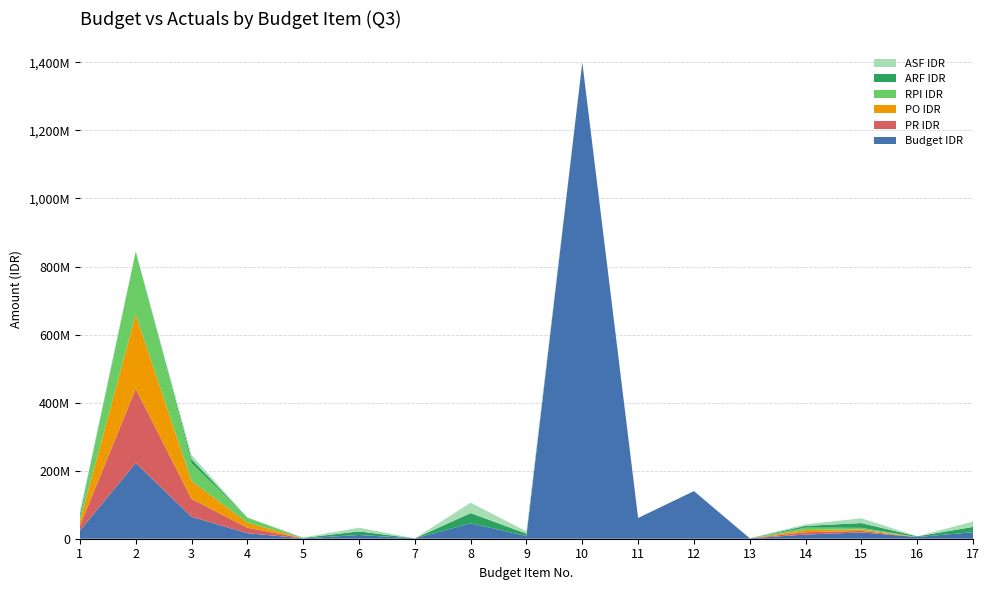

Reading left to right, what are all the values shown in this chart?

Budget IDR: 1=23800000	2=222571459	3=64500000	4=16200000	5=1200000	6=11014183	7=1000000	8=45095123	9=8000000	10=1400000000	11=61000000	12=140000000	13=1226110	14=12250000	15=18500000	16=5000000	17=19164584
PR IDR: 1=13887975	2=218541078	3=52499608	4=16055000	5=0	6=0	7=0	8=0	9=0	10=0	11=0	12=0	13=0	14=6749000	15=4500000	16=0	17=0
PO IDR: 1=13887975	2=218541078	3=52499608	4=14991600	5=0	6=0	7=0	8=0	9=0	10=0	11=0	12=0	13=0	14=6749000	15=4500000	16=0	17=0
RPI IDR: 1=9847975	2=184792117	3=52499608	4=14990000	5=0	6=0	7=0	8=0	9=0	10=0	11=0	12=0	13=0	14=6749000	15=4500000	16=0	17=0
ARF IDR: 1=9836997	2=0	3=12000000	4=0	5=1200000	6=10658446	7=0	8=30372974	9=6795933	10=0	11=0	12=0	13=0	14=5358033	15=14000000	16=2000000	17=15629625
ASF IDR: 1=8658998	2=0	3=12000000	4=0	5=1200000	6=10658446	7=0	8=30372974	9=6795933	10=0	11=0	12=0	13=0	14=4358033	15=14000000	16=0	17=15629625